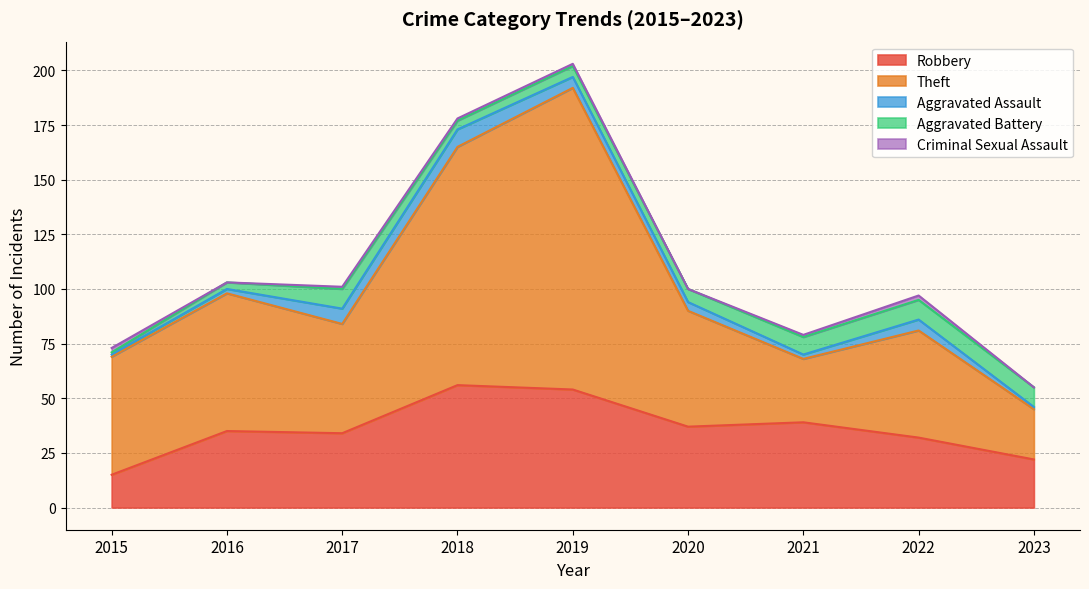

The value of Robbery at 2018 is 37. True or false?

False